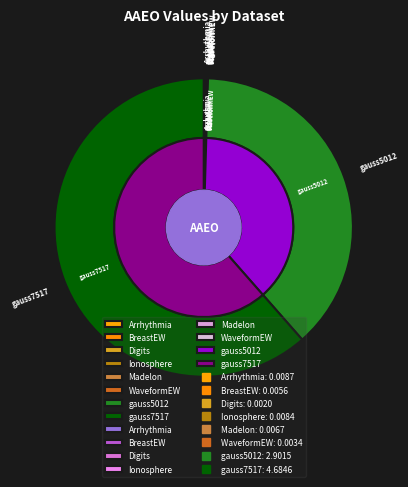

The gauss7517 slice represents 67% of the pie. True or false?

False